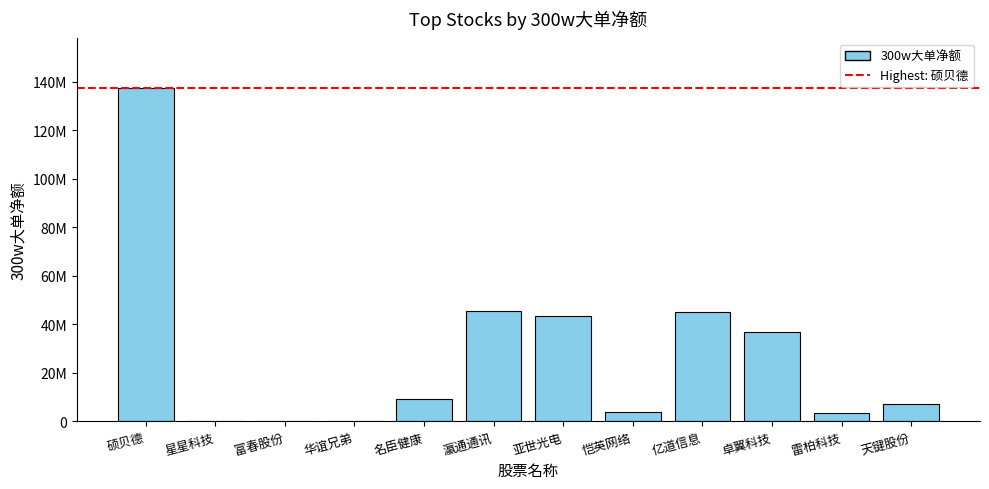

Reading left to right, transcribe all the data shown in this chart.

硕贝德=137201790	星星科技=0	富春股份=0	华谊兄弟=0	名臣健康=9211065	瀛通通讯=45266990	亚世光电=43388978	恺英网络=3665950	亿道信息=44982353	卓翼科技=36955041	雷柏科技=3438496	天键股份=7154882